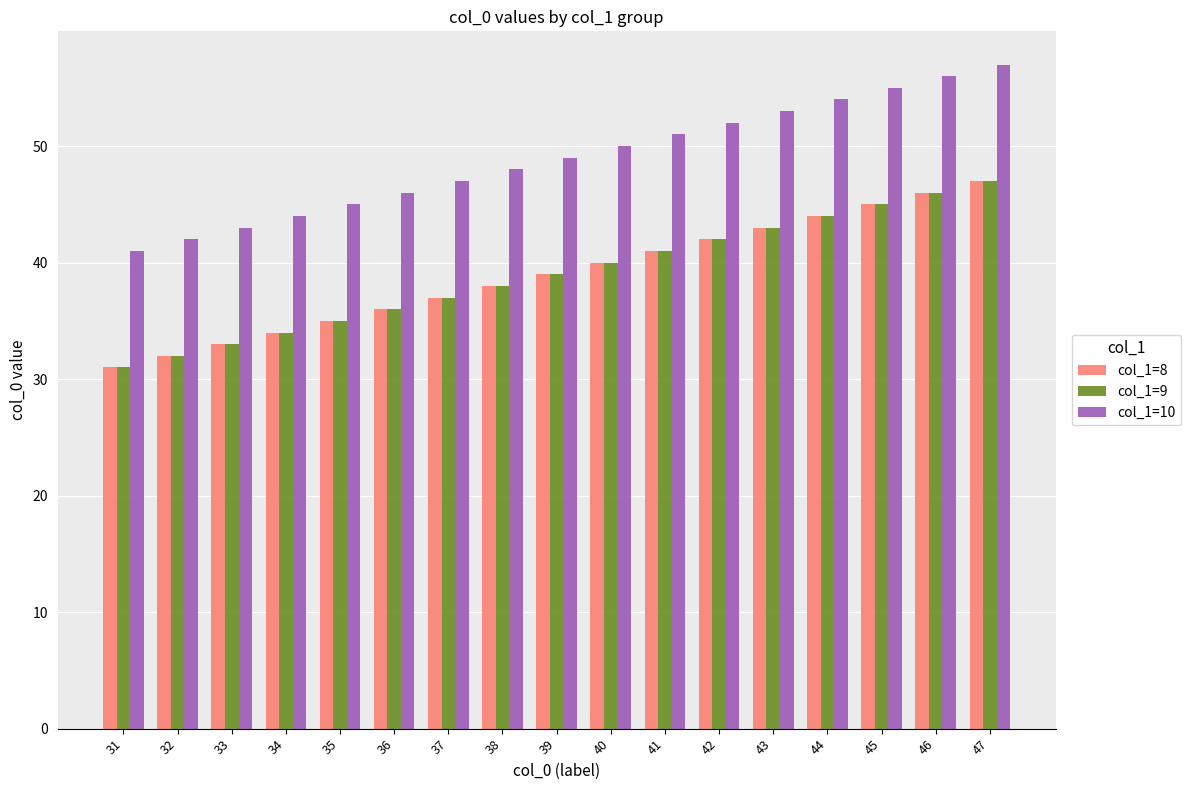

What is the sum of the col_1=9 values at 43 and 42?

85